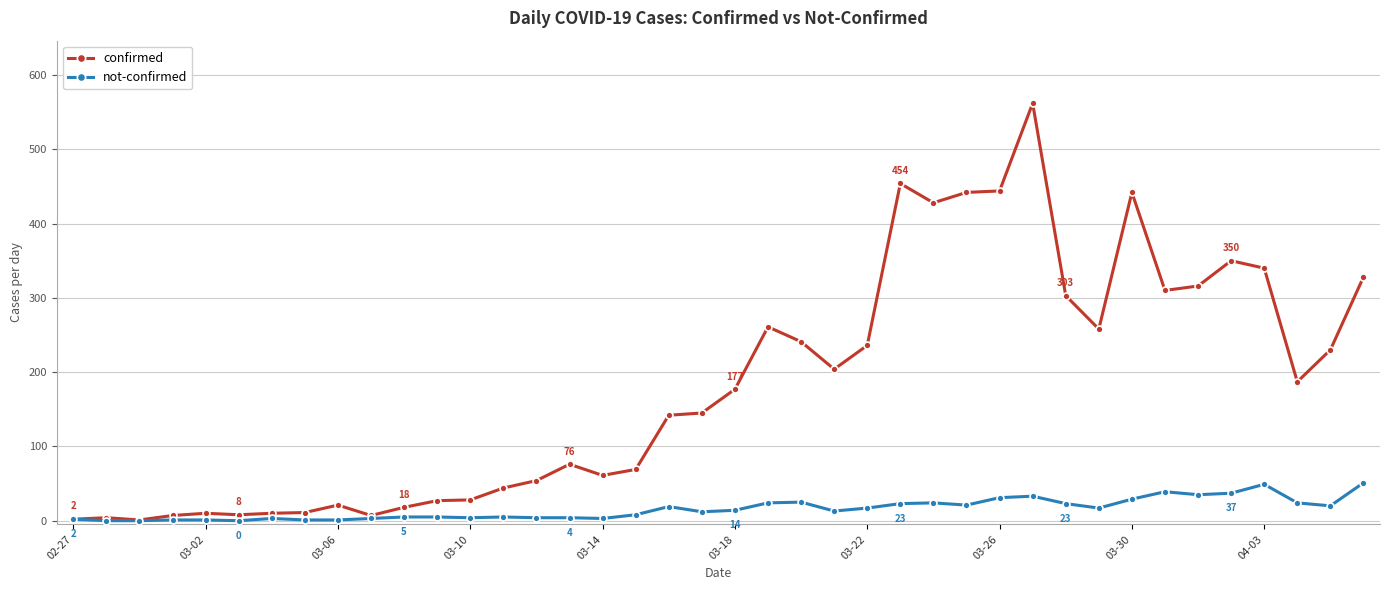

List the series in order of their peak value, lowest first.

not-confirmed, confirmed